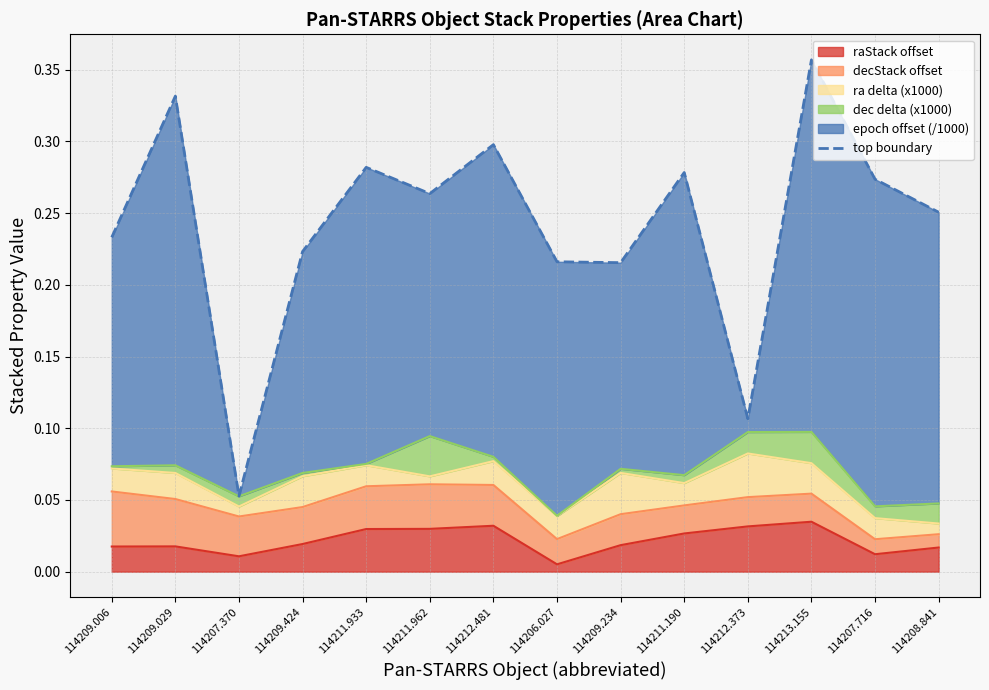

What is the difference between the values at 114212.481 and 114206.027?

0.1